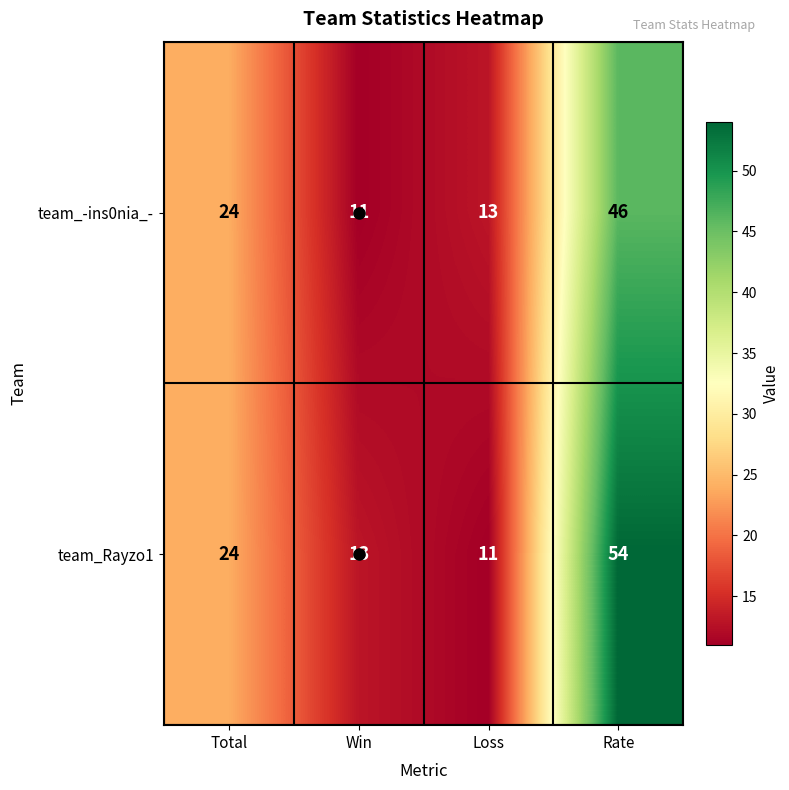

What is the minimum value shown in the chart?

11